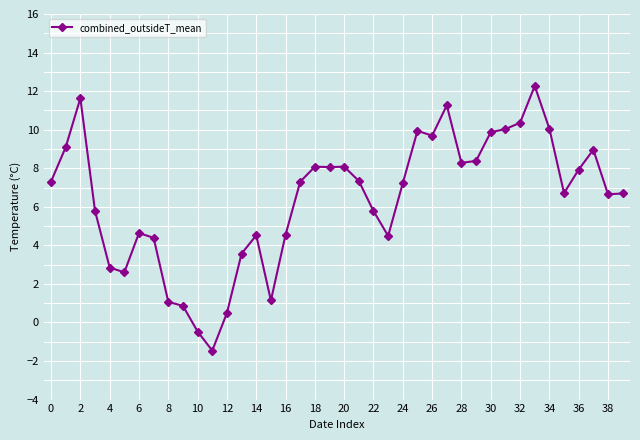

What is the smallest value displayed?

-1.5